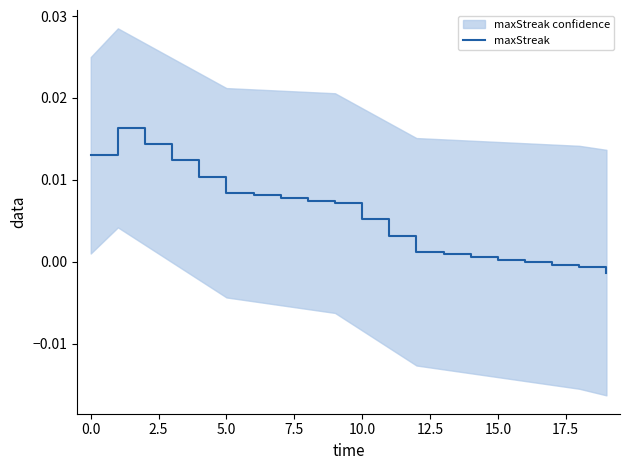

True or false: the data shows -0.0 at 19.

False